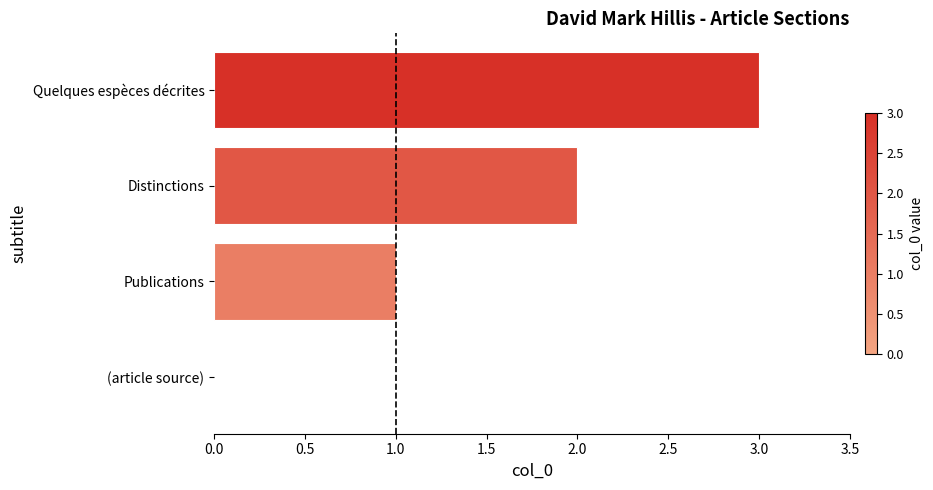

Which has a higher value, Quelques espèces décrites or (article source)?

Quelques espèces décrites